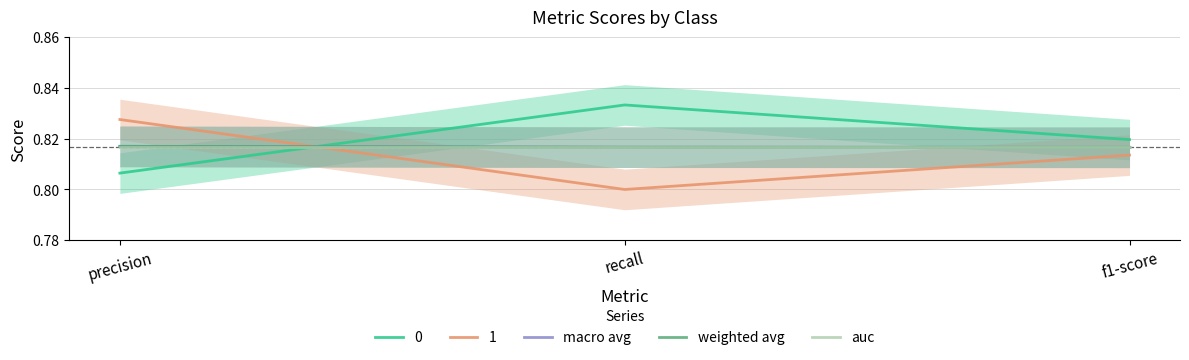

Which series has the widest spread of values?

macro avg